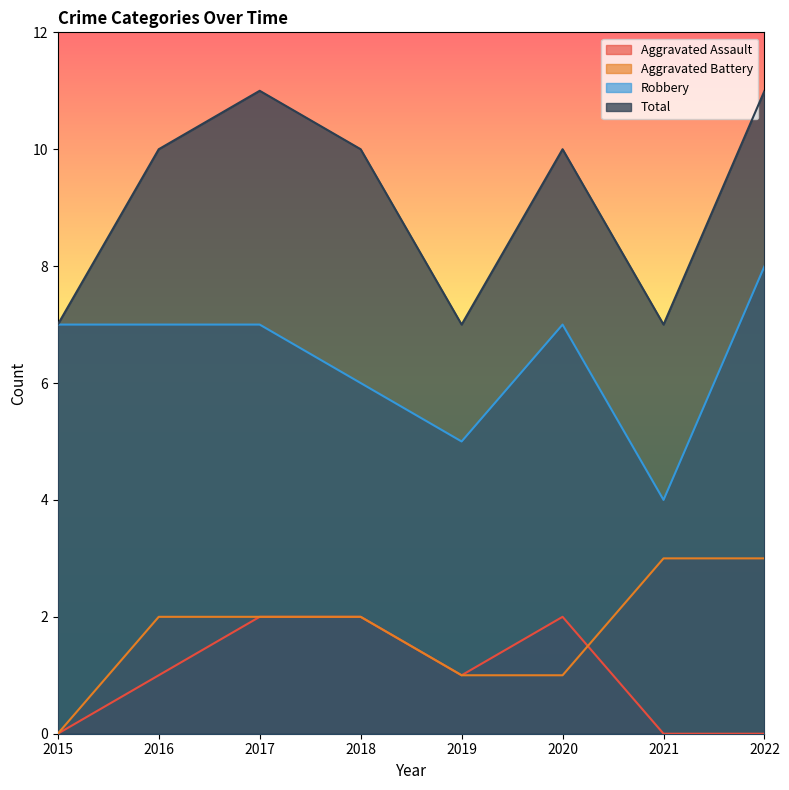

At 2022, list the series in order from smallest to largest.

Aggravated Assault, Aggravated Battery, Robbery, Total